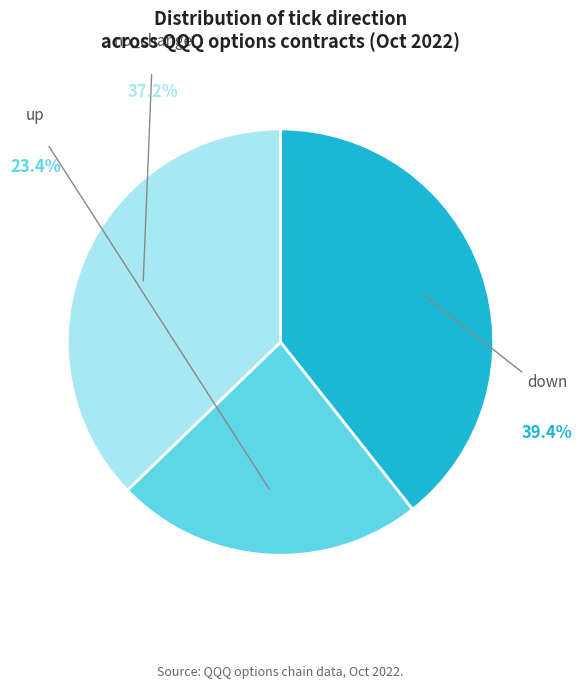

Does any single category account for the majority?

No